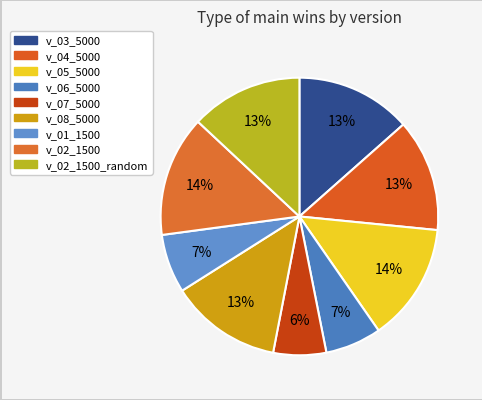

True or false: v_04_5000 accounts for 13% of the total.

True